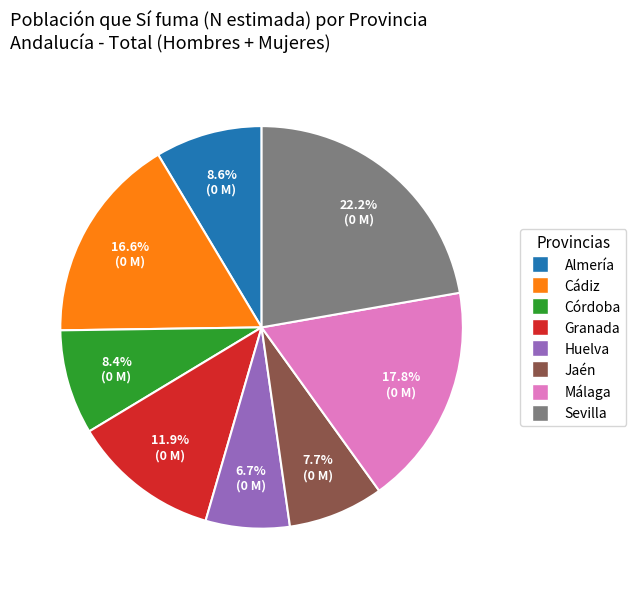

Is it true that Jaén is 8% of the pie?

True